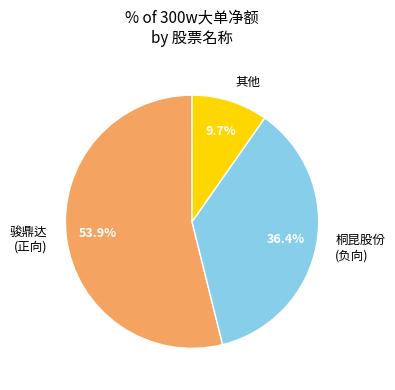

How many segments does this pie chart have?

3